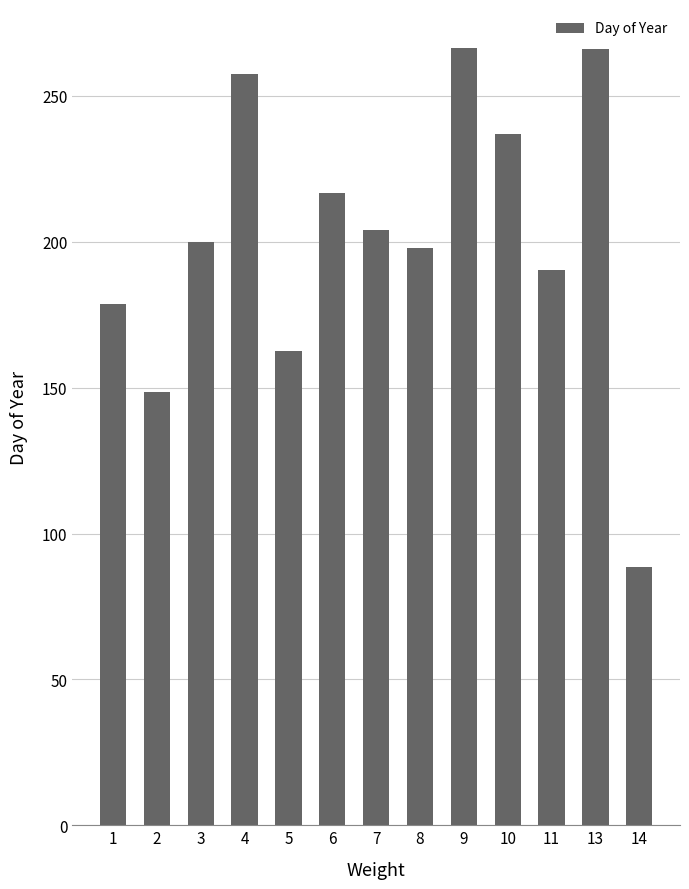

Is it true that the value at 11 is 190.5?

True